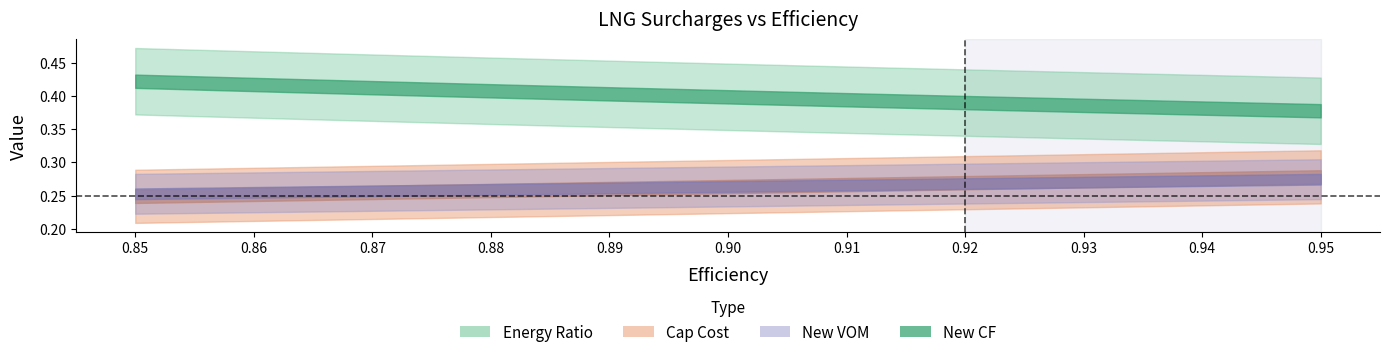

Does the chart display data point markers on the line(s)?

No